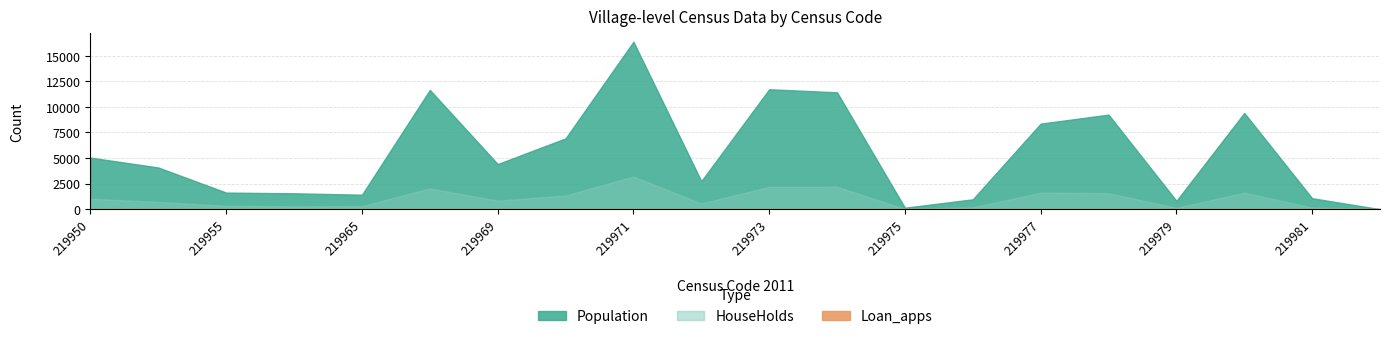

Rank the series at 219977 from highest to lowest value.

Population, HouseHolds, Loan_apps